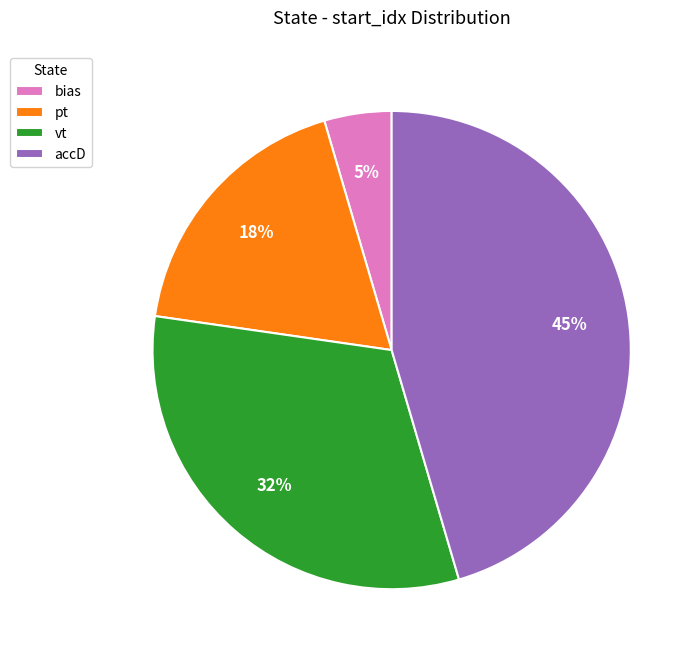

How many segments does this pie chart have?

4